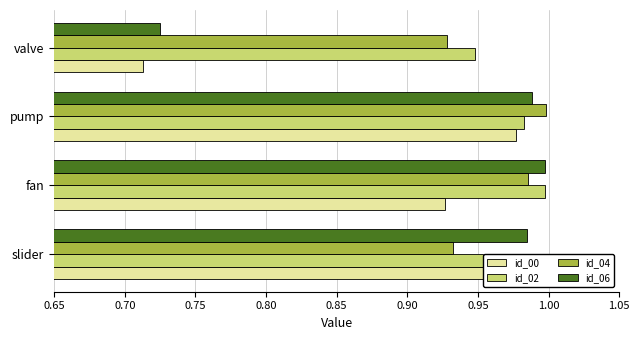

What is the greatest value displayed?

1.0